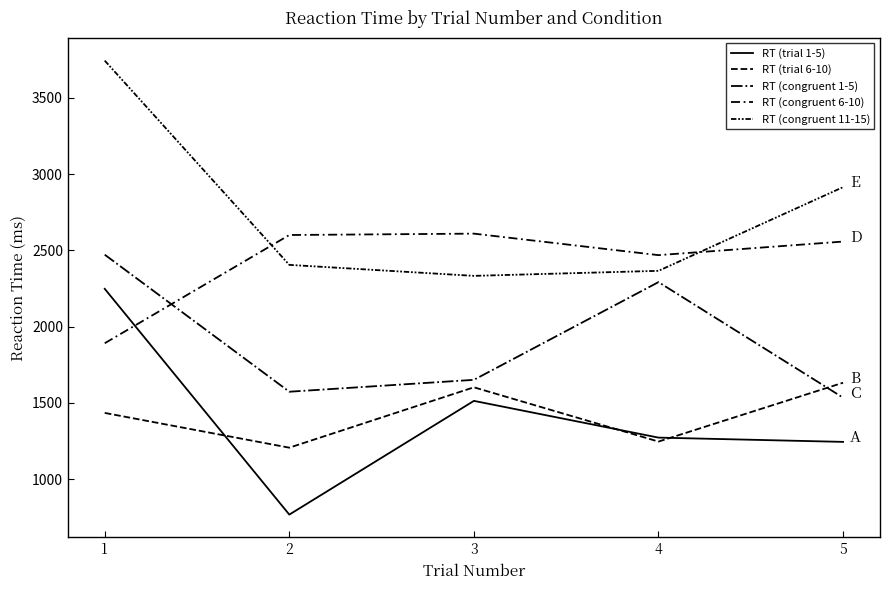

Is it true that RT (congruent 1-5) equals 2292 at 4?

True